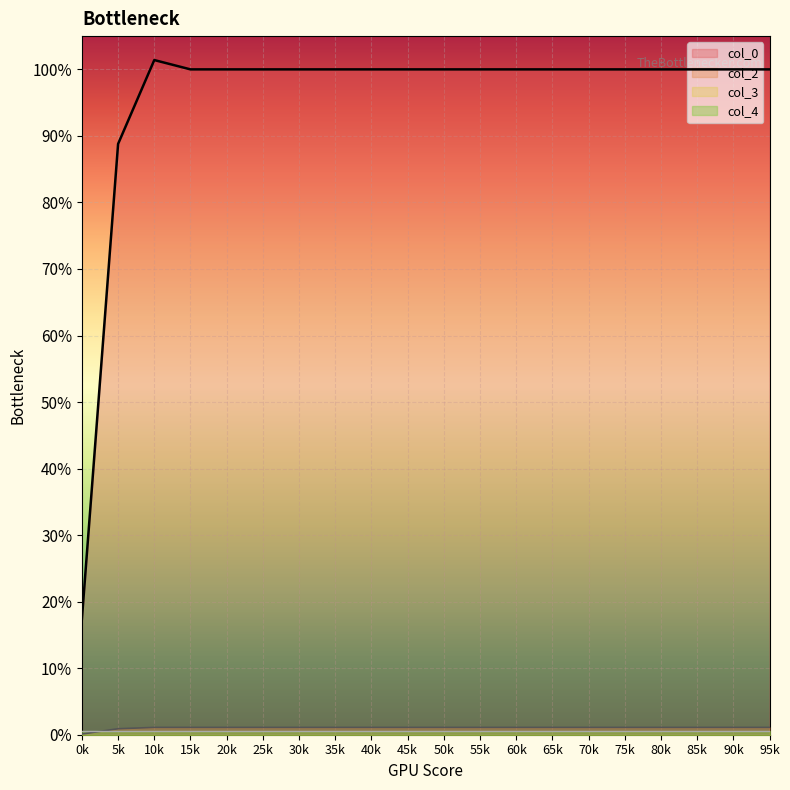

Rank the series at 35k from lowest to highest value.

col_2, col_0